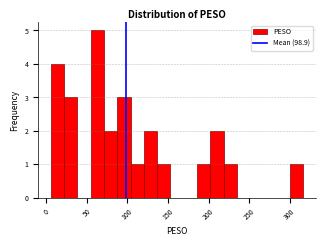

Around what value on the x-axis is the tallest bar? Give the approximate position of its centre, as read against the axis.

65